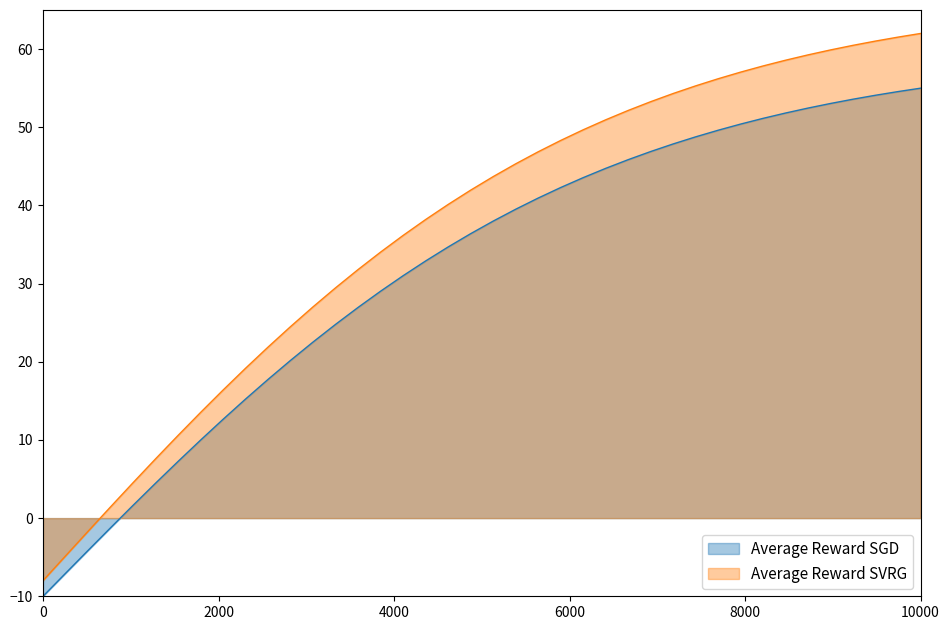

How many positive values does the S series have?

37